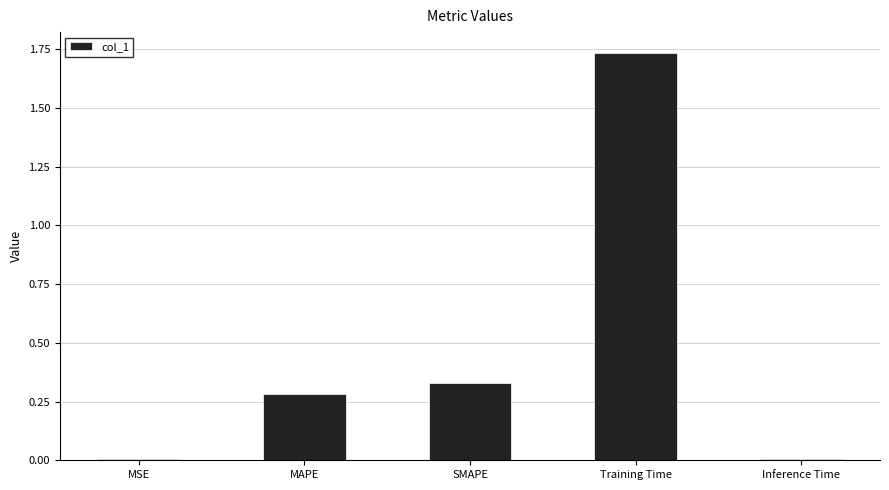

Between SMAPE and Training Time, which is larger?

Training Time